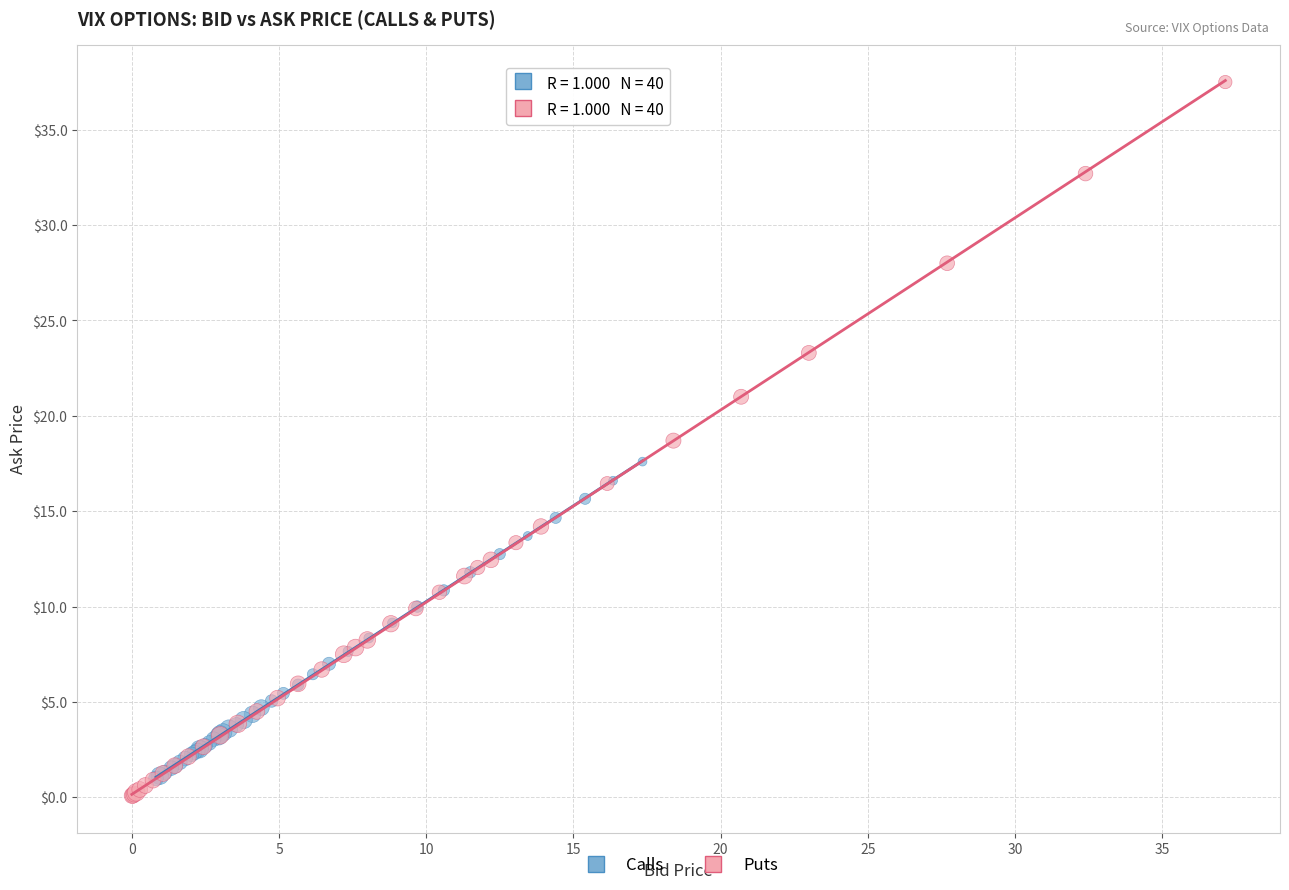

What are all the series names shown in the legend?

Calls, Puts